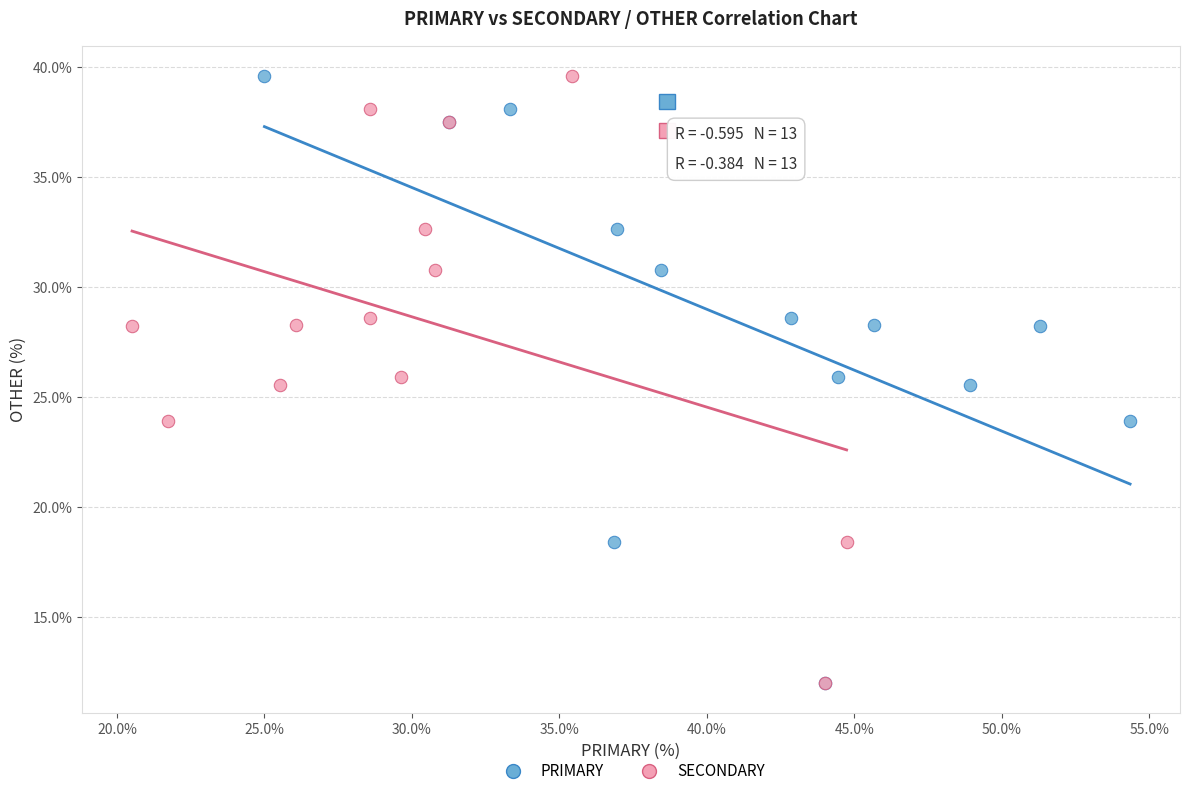

What are all the series names shown in the legend?

PRIMARY, SECONDARY